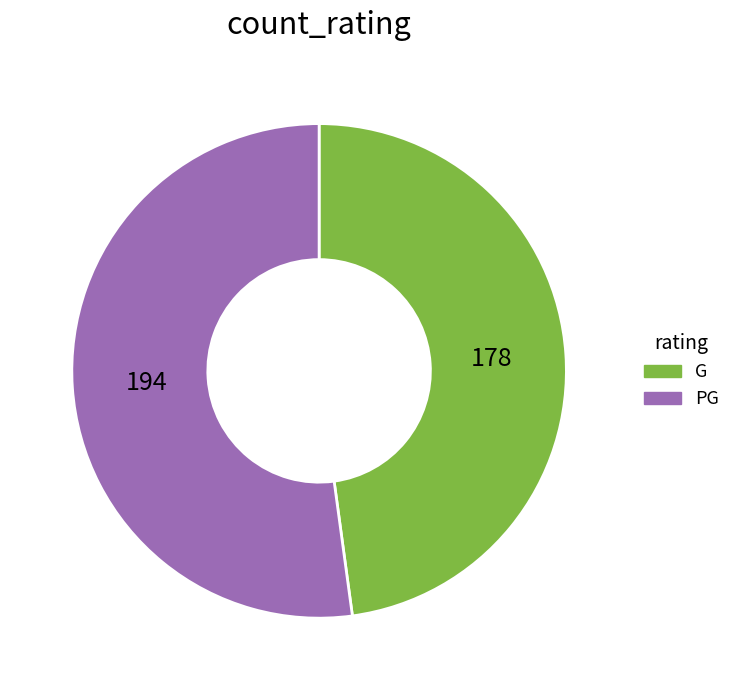

Is it true that PG is 64% of the pie?

False